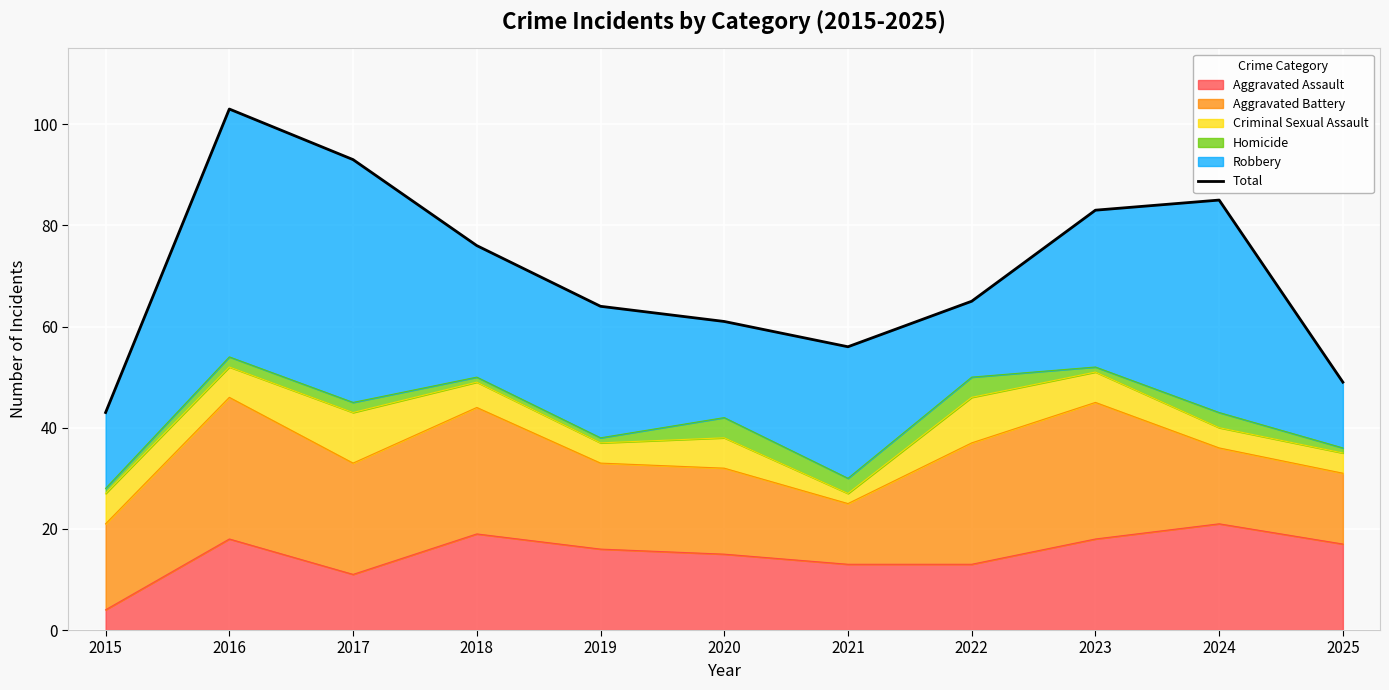

At which category does the chart reach its minimum across all series?

2015